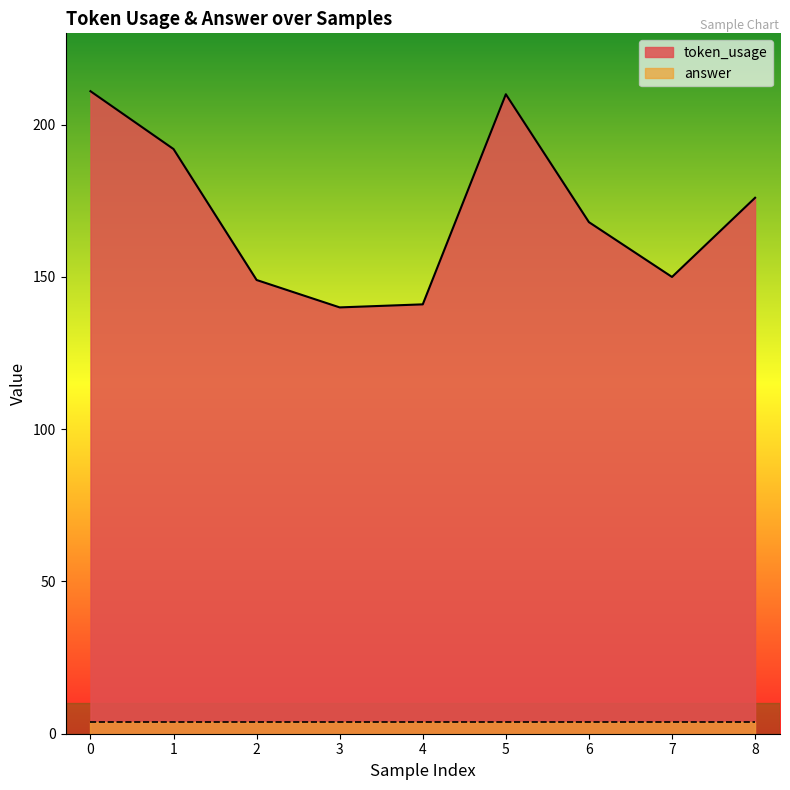

Reading left to right, what are all the values shown in this chart?

0=211	1=192	2=149	3=140	4=141	5=210	6=168	7=150	8=176